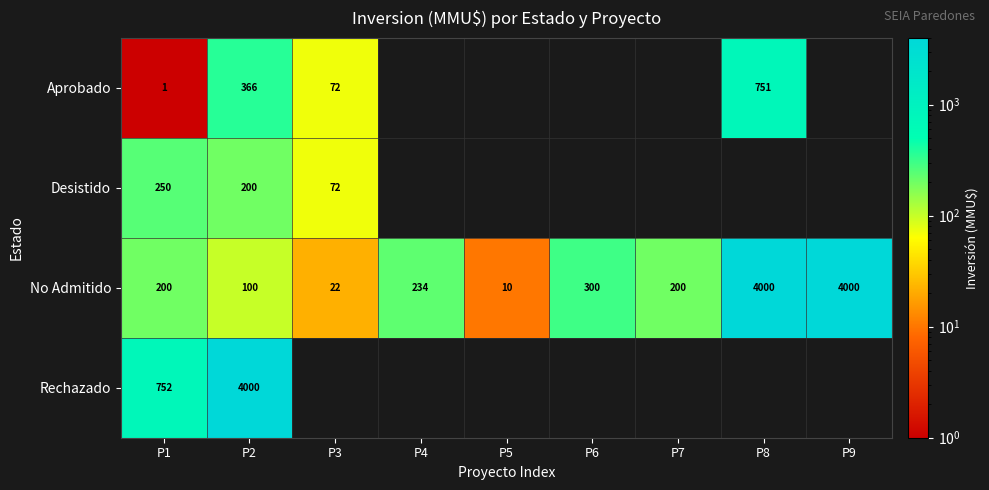

What is the sum of the No Admitido values at P7 and P2?

300